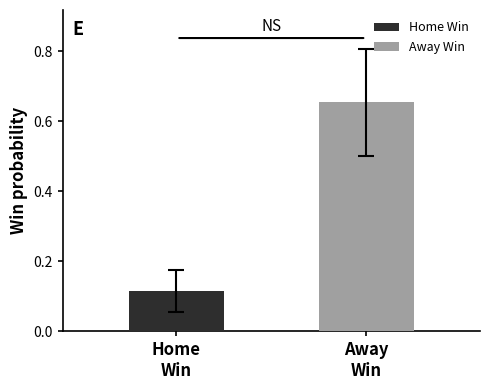

Which series has the largest range (max minus min)?

Home Win